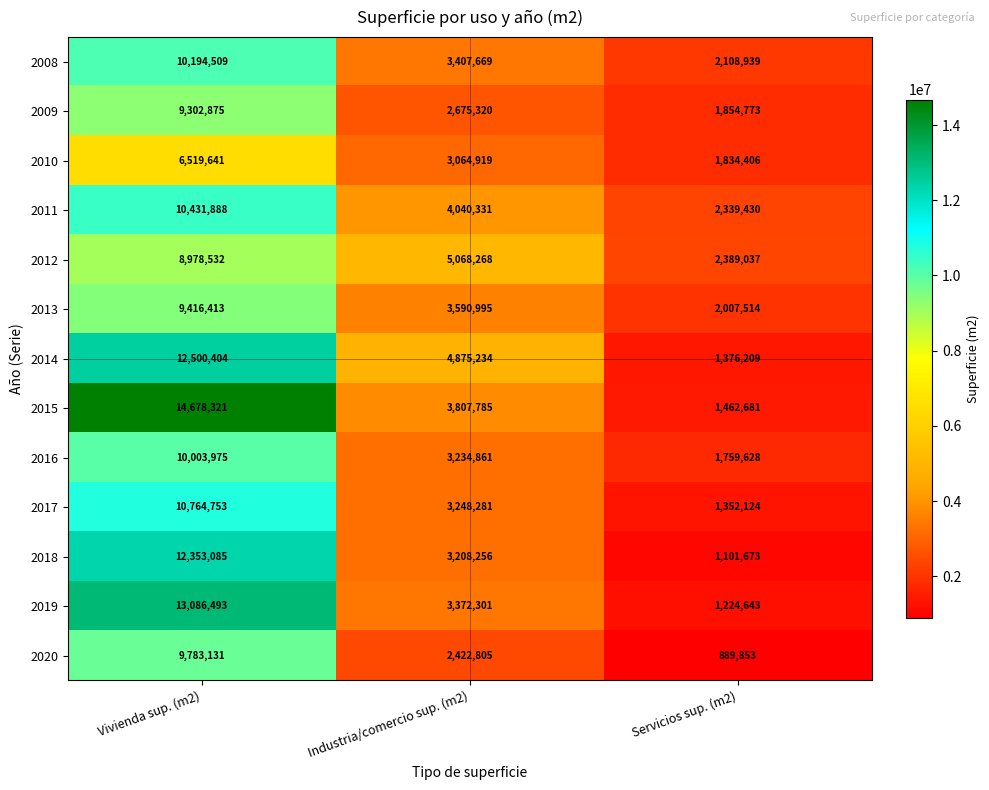

How many 2013 values are between 2007514 and 9416413?

3